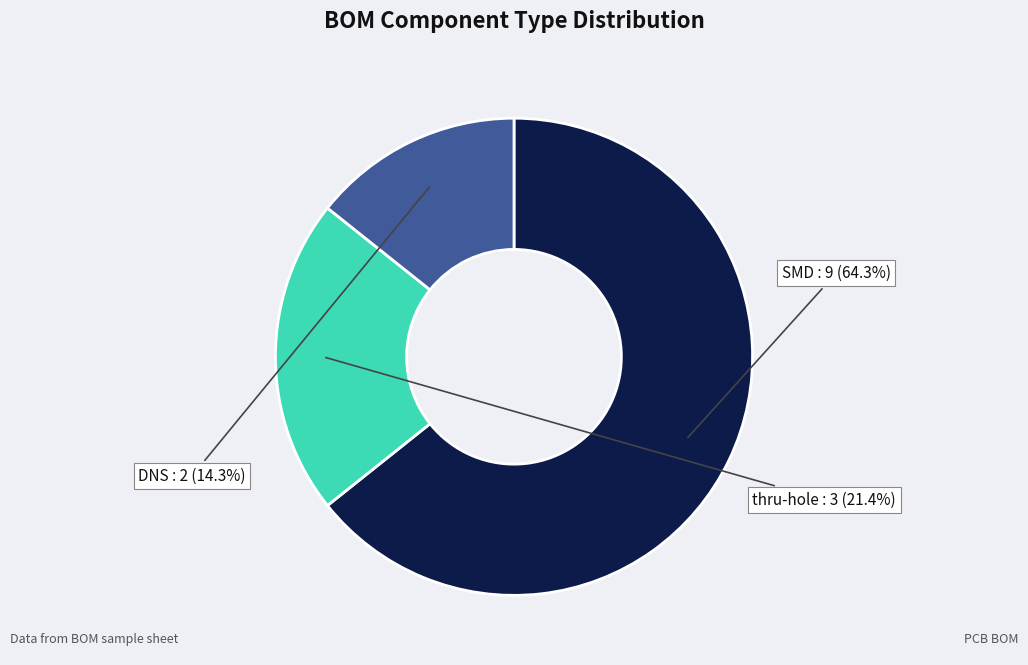

Count the number of slices in the pie.

3